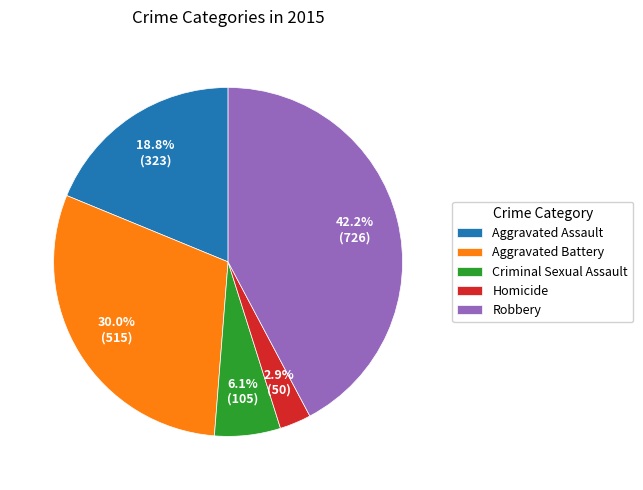

To the nearest percent, what percentage of the pie is Aggravated Assault?

19%